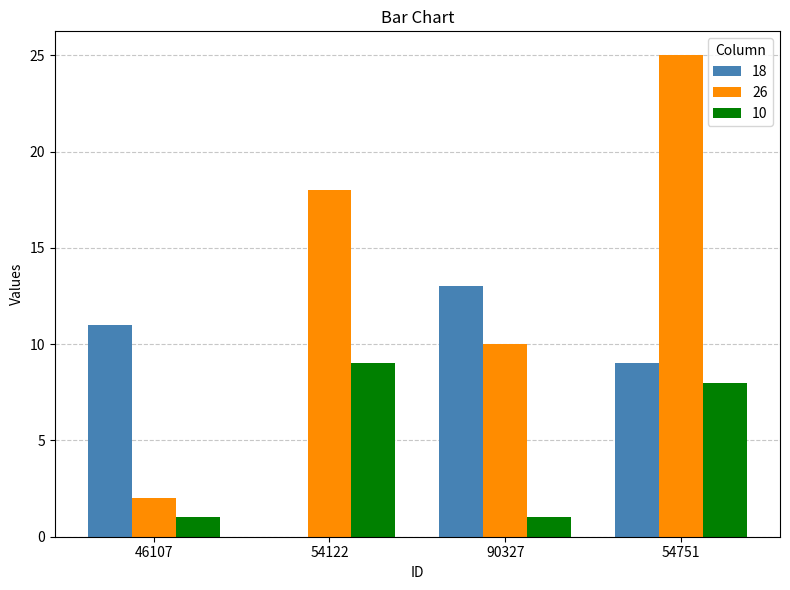

What is the difference between the 18 values at 46107 and 54122?

11